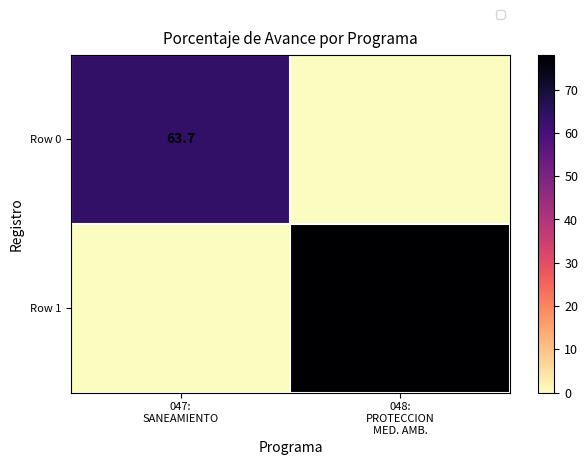

Which series changed the most between 047: SANEAMIENTO and 048: PROTECCION MED. AMB.?

Row 1